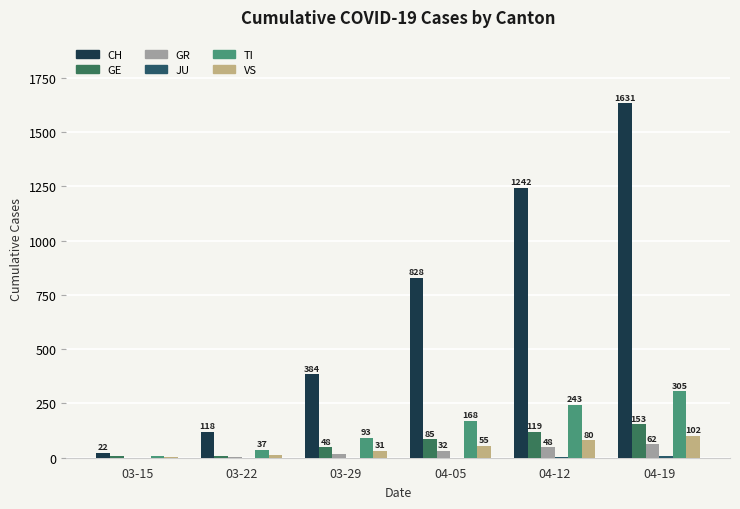

Reading left to right, what are all the values shown in this chart?

CH: 22	118	384	828	1242	1631
GE: 6	10	48	85	119	153
GR: 0	4	15	32	48	62
JU: 0	0	0	0	3	8
TI: 6	37	93	168	243	305
VS: 2	11	31	55	80	102